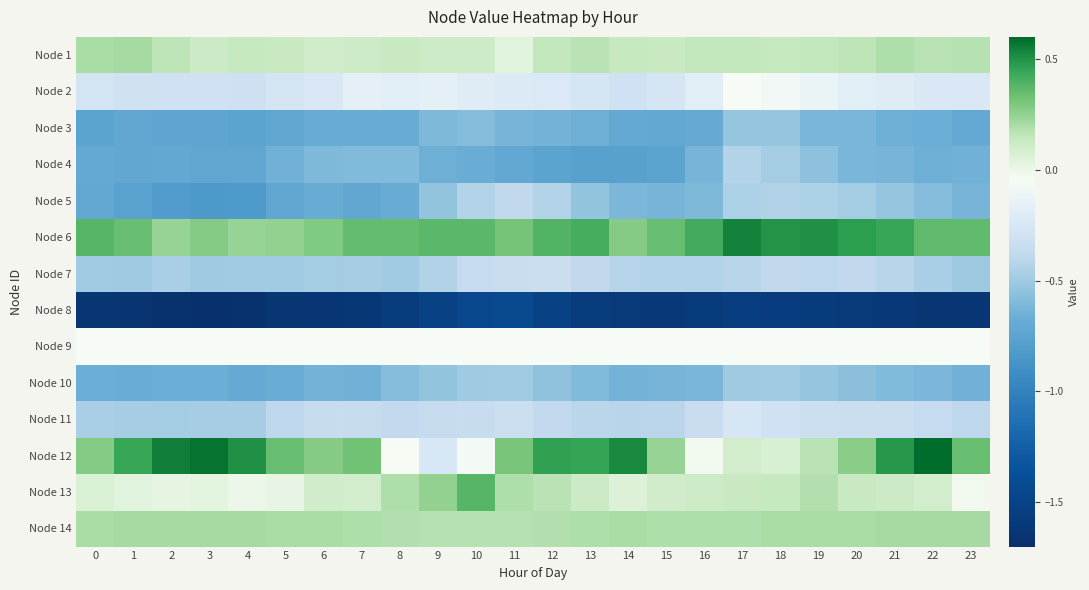

What is the total value across all series at 12?

-3.5